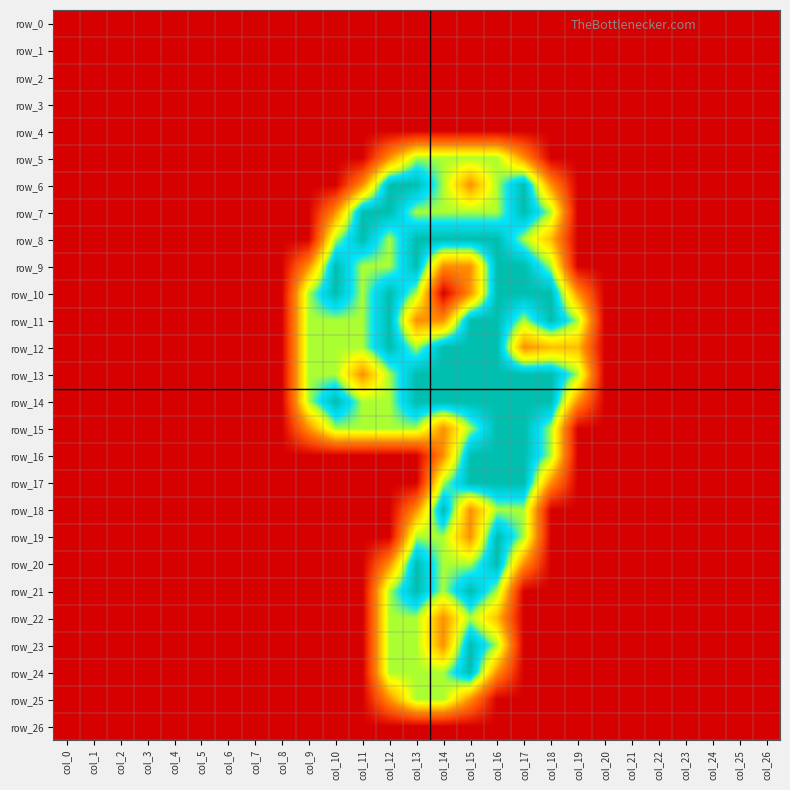

What is the spread (max minus min) of values at col_17?

2.0